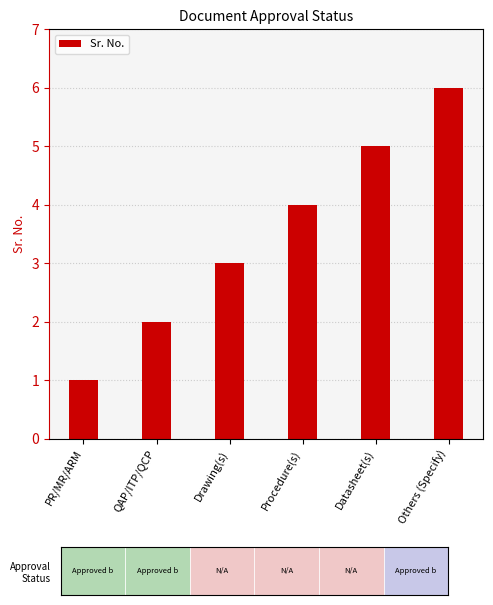

Between Others (Specify) and Procedure(s), which is larger?

Others (Specify)